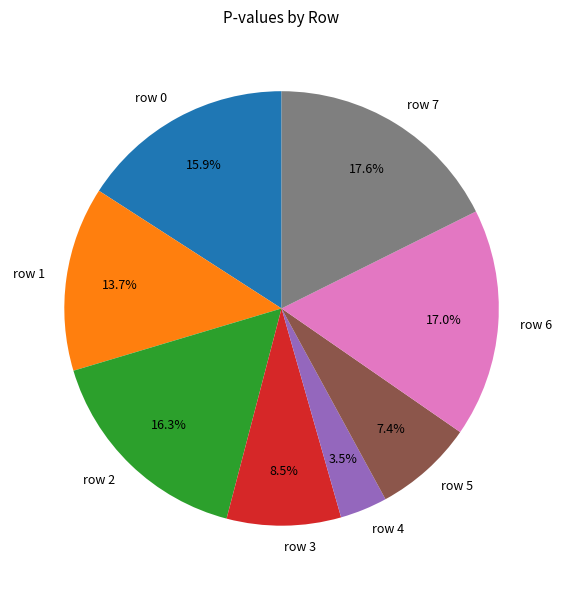

Does any single category account for the majority?

No